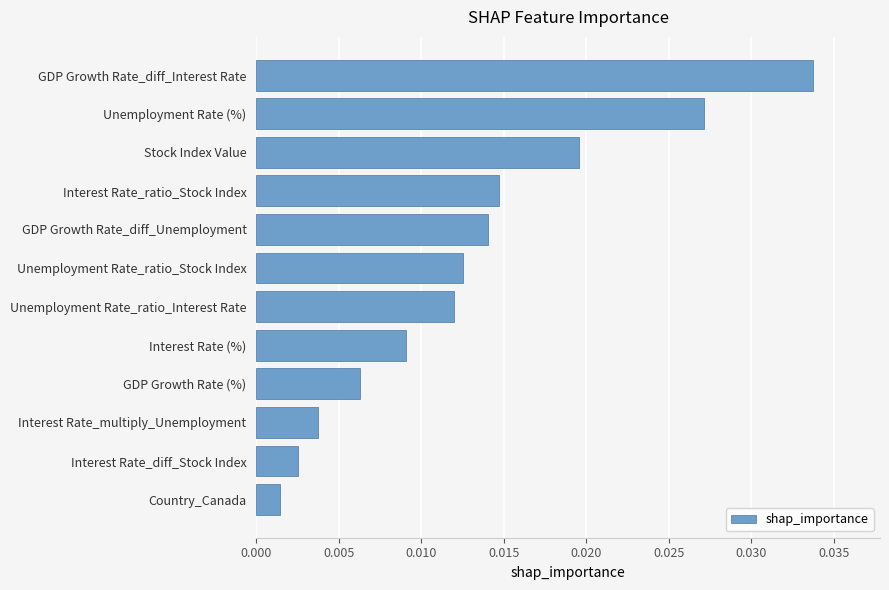

Which label corresponds to the smallest value in the chart?

Country_Canada